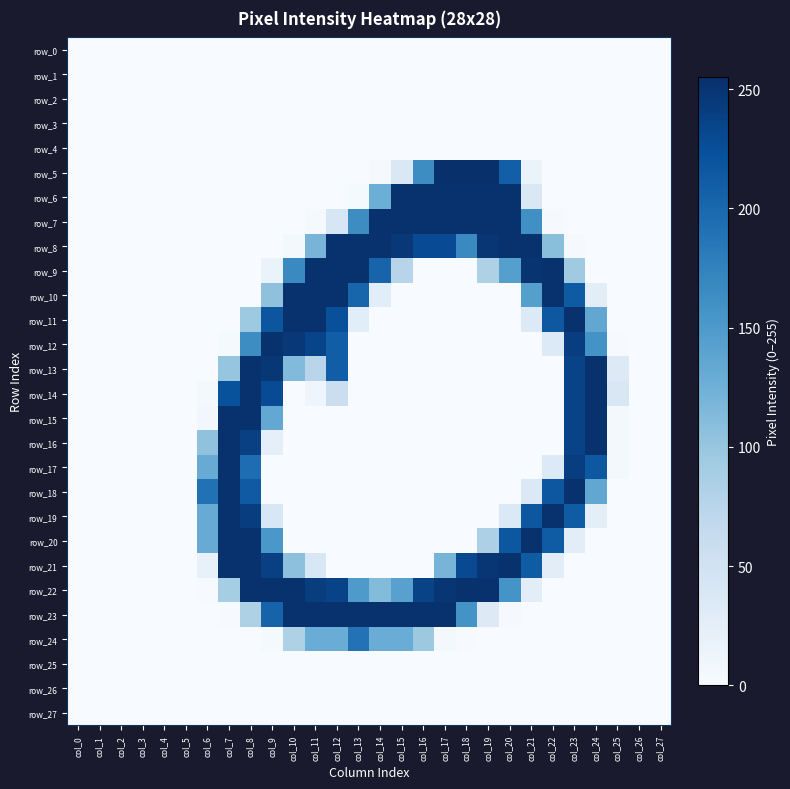

Which label corresponds to the largest value in the chart?

col_17